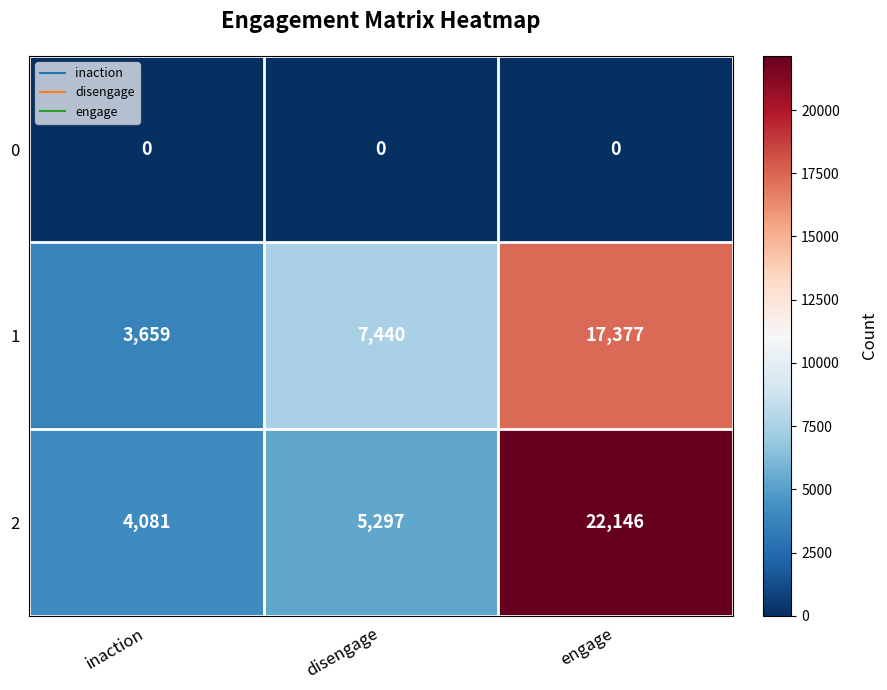

Which series has the widest spread of values?

2